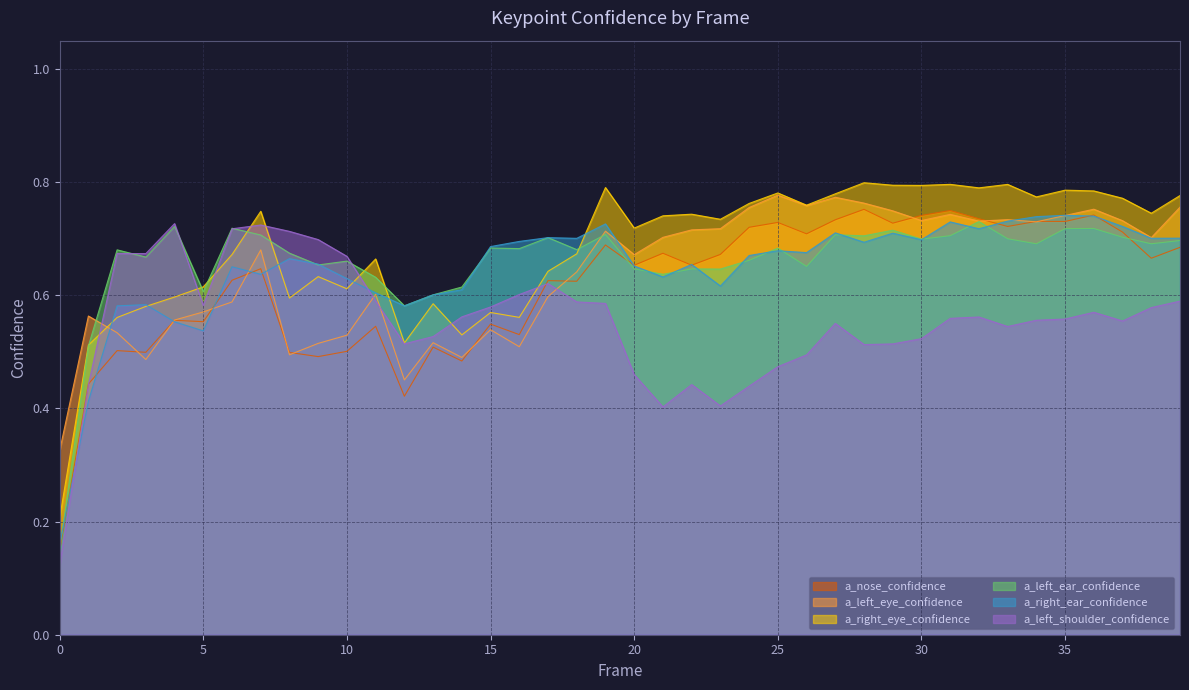

What are all the series names shown in the legend?

a_nose_confidence, a_left_eye_confidence, a_right_eye_confidence, a_left_ear_confidence, a_right_ear_confidence, a_left_shoulder_confidence